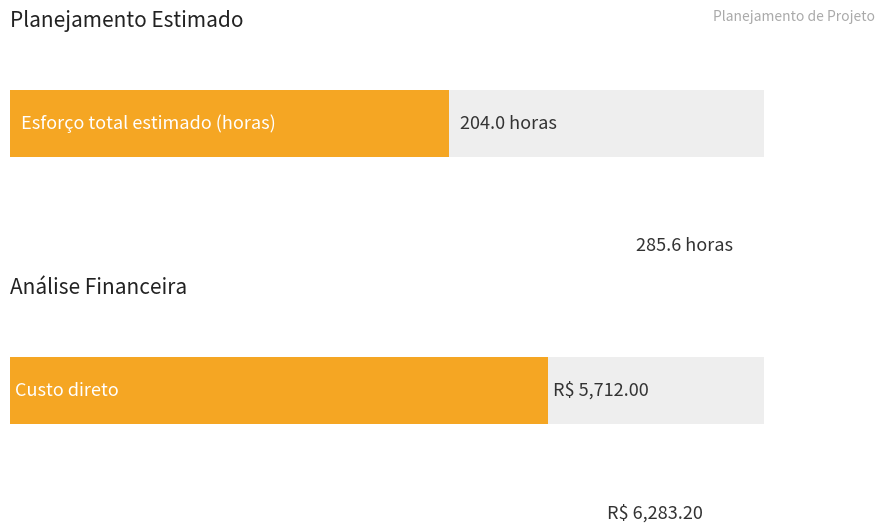

Which series has the largest total across all categories?

Análise Financeira